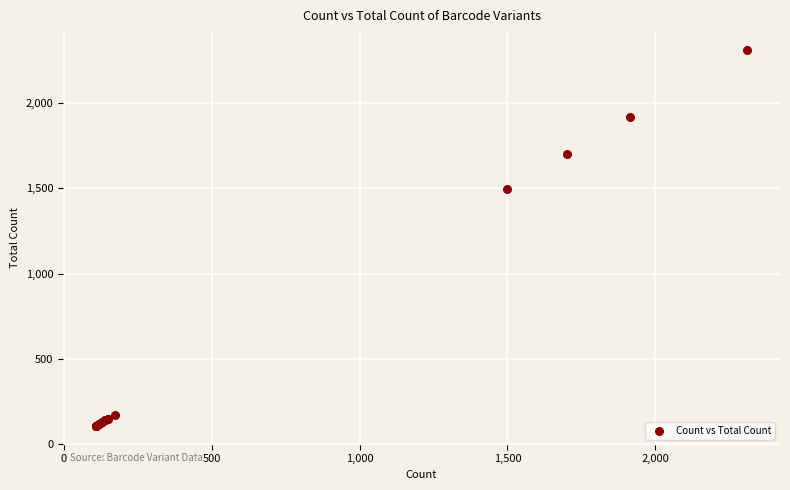

What Y value in the scatter plot is closest to 1209?

1498.2